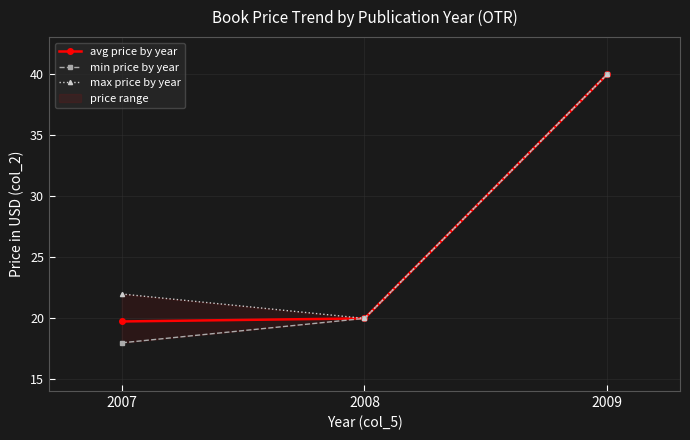

At 2009, list the series in order from largest to smallest.

avg price by year, min price by year, max price by year